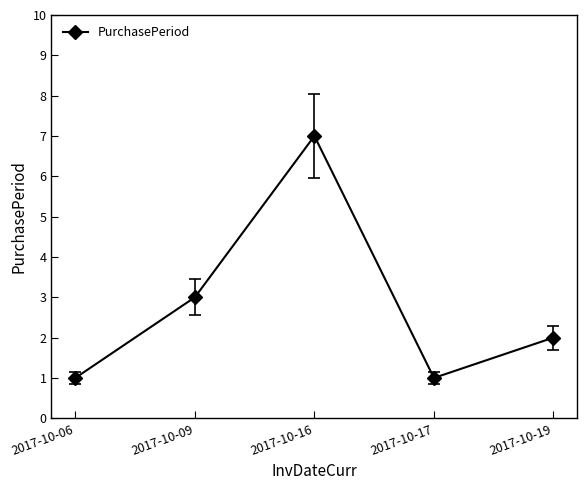

Count the number of data series in this chart.

1